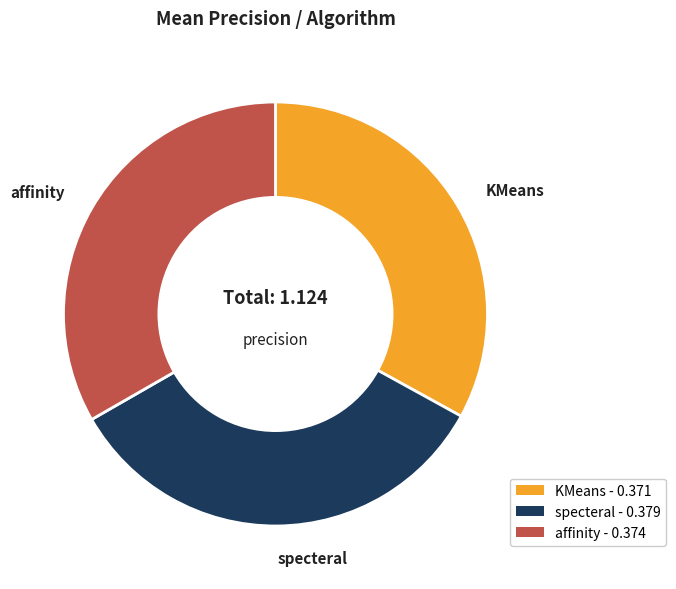

True or false: specteral - 0.379 accounts for 34% of the total.

True